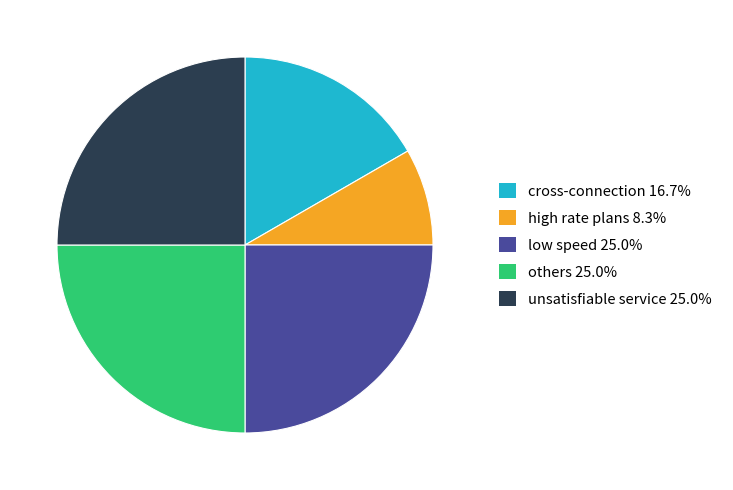

Is it true that unsatisfiable service is 17% of the pie?

False